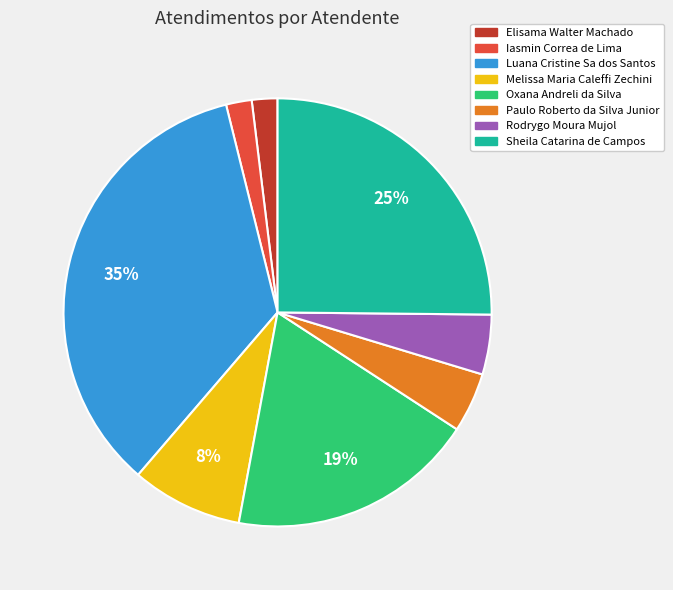

The Melissa Maria Caleffi Zechini slice represents 8% of the pie. True or false?

True